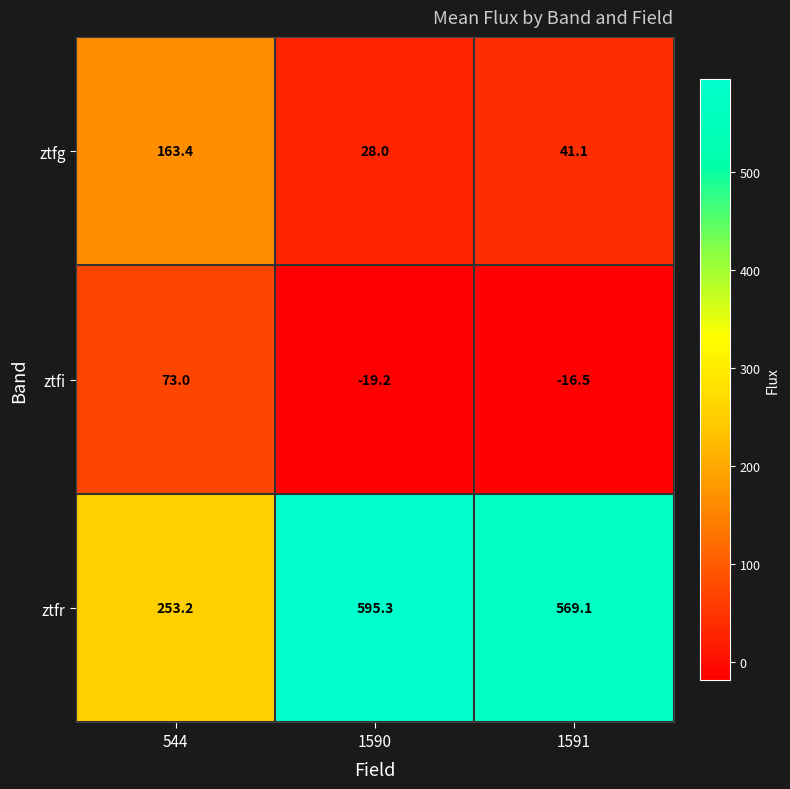

Which series has the largest total across all categories?

ztfr